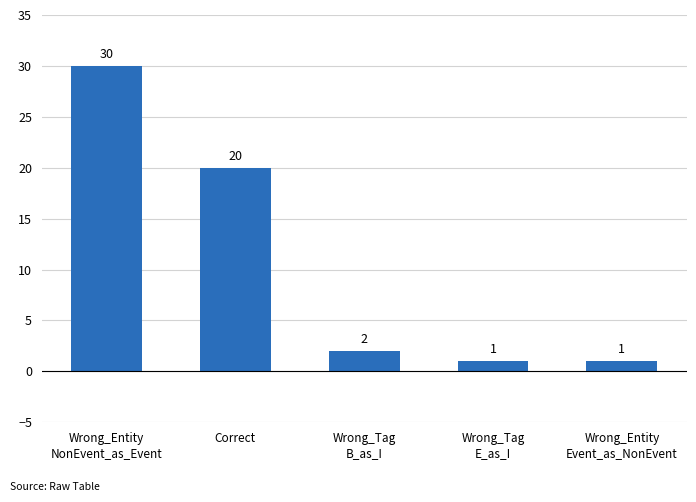

At which label does the data first exceed 2?

Wrong_Entity
NonEvent_as_Event